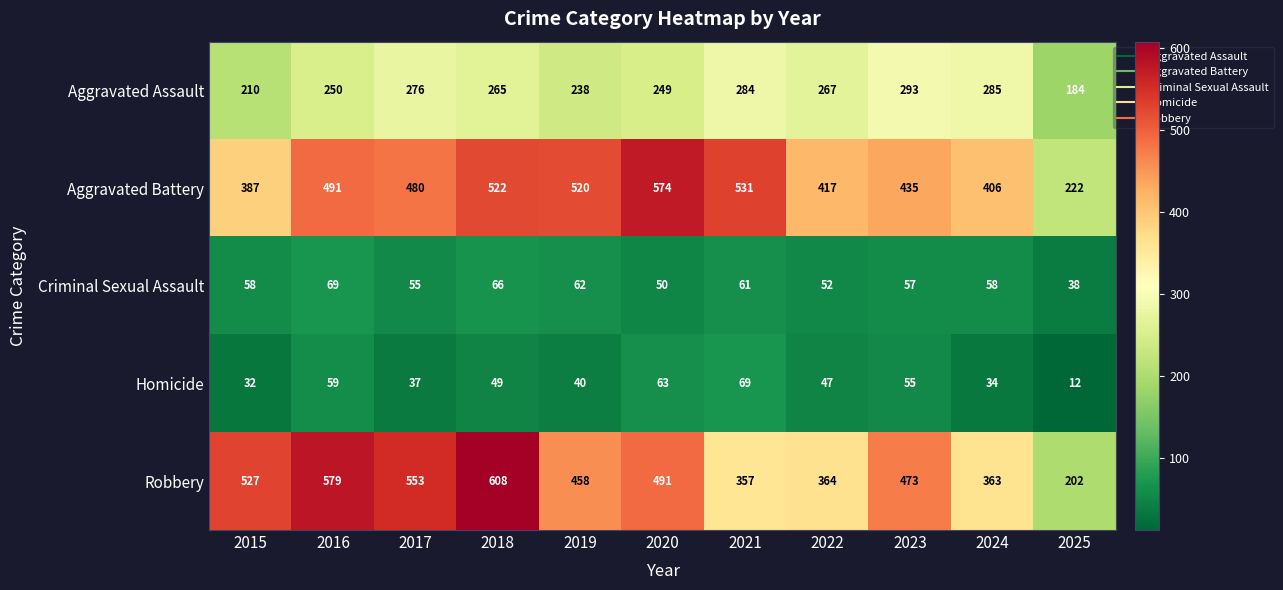

Rank the categories by Robbery value from lowest to highest.

2025, 2021, 2024, 2022, 2019, 2023, 2020, 2015, 2017, 2016, 2018